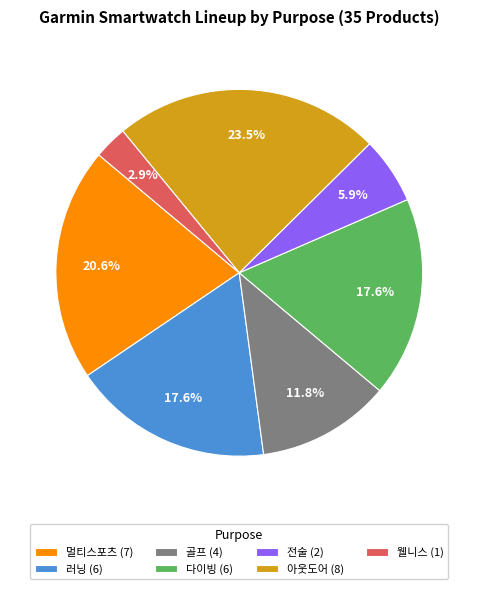

Is it true that 멀티스포츠 is 21% of the pie?

True